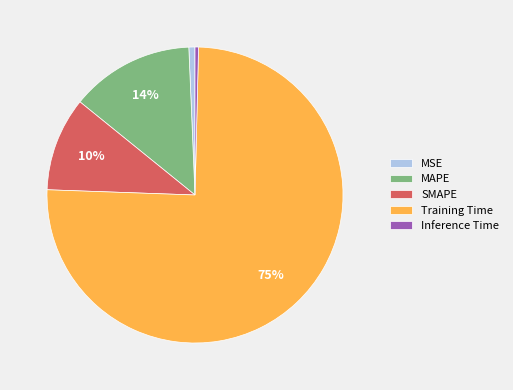

To the nearest percent, what is the difference between the MSE and MAPE slice percentages?

13%